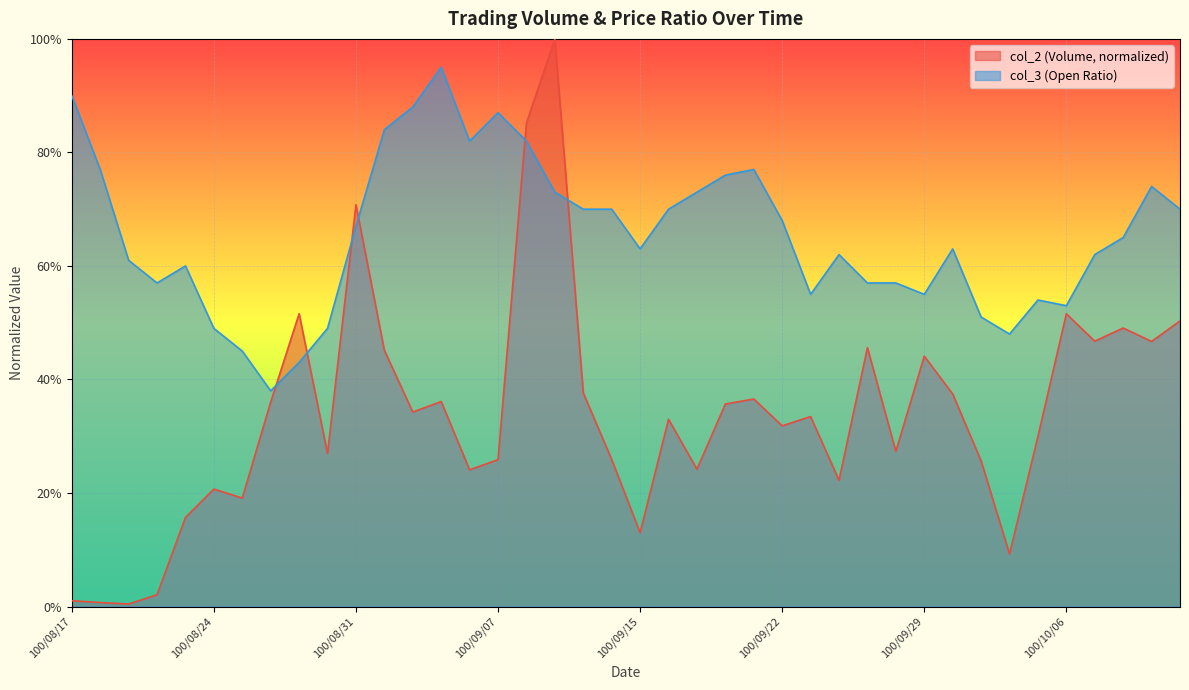

What is the sum of the col_2 values at 100/10/07 and 100/08/18?

0.5